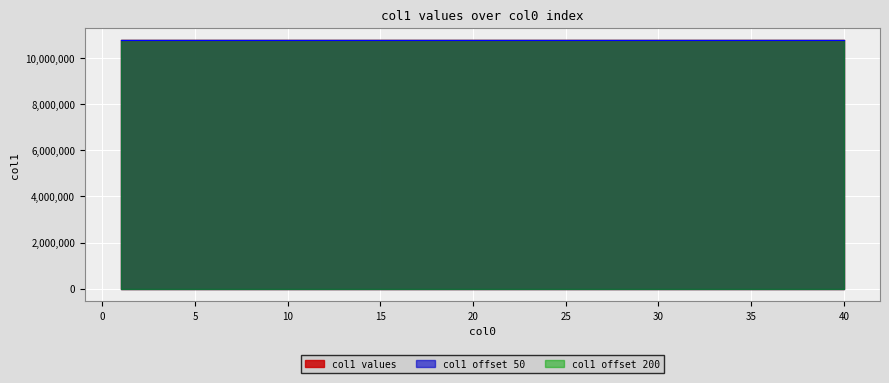

True or false: the data has more than 1 interior local peaks.

False